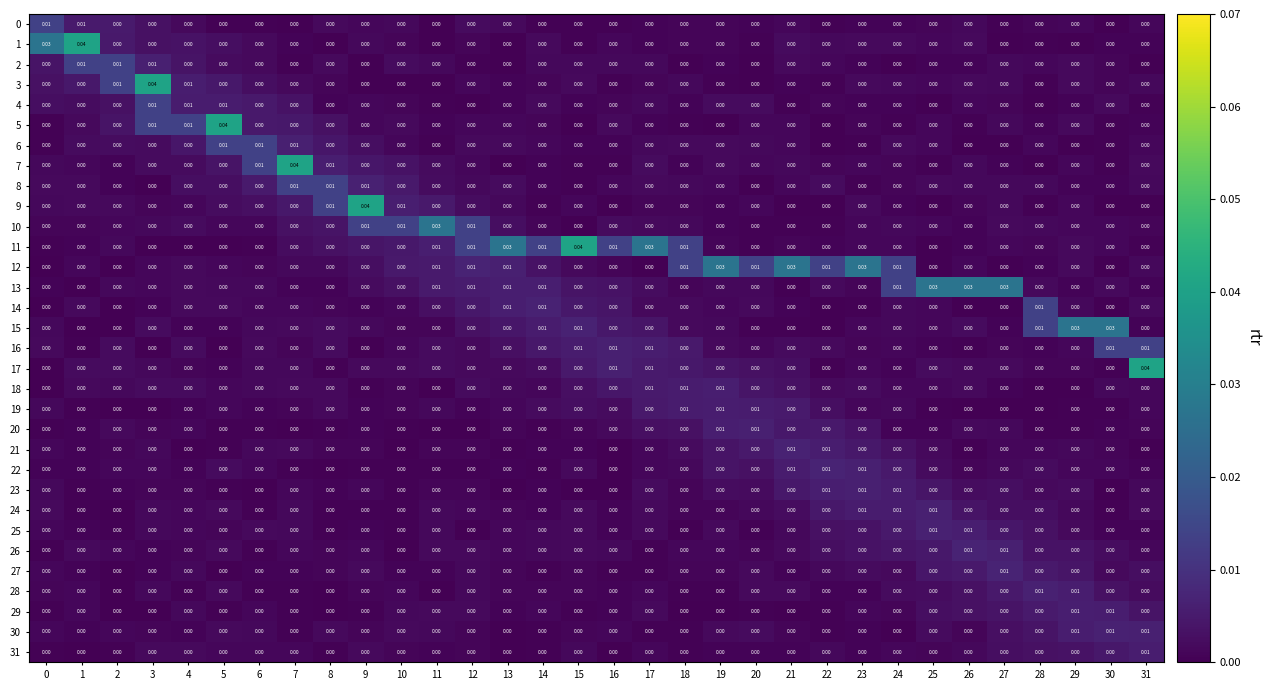

Is the value of 26 at 27 greater than the value of 23 at 16?

Yes